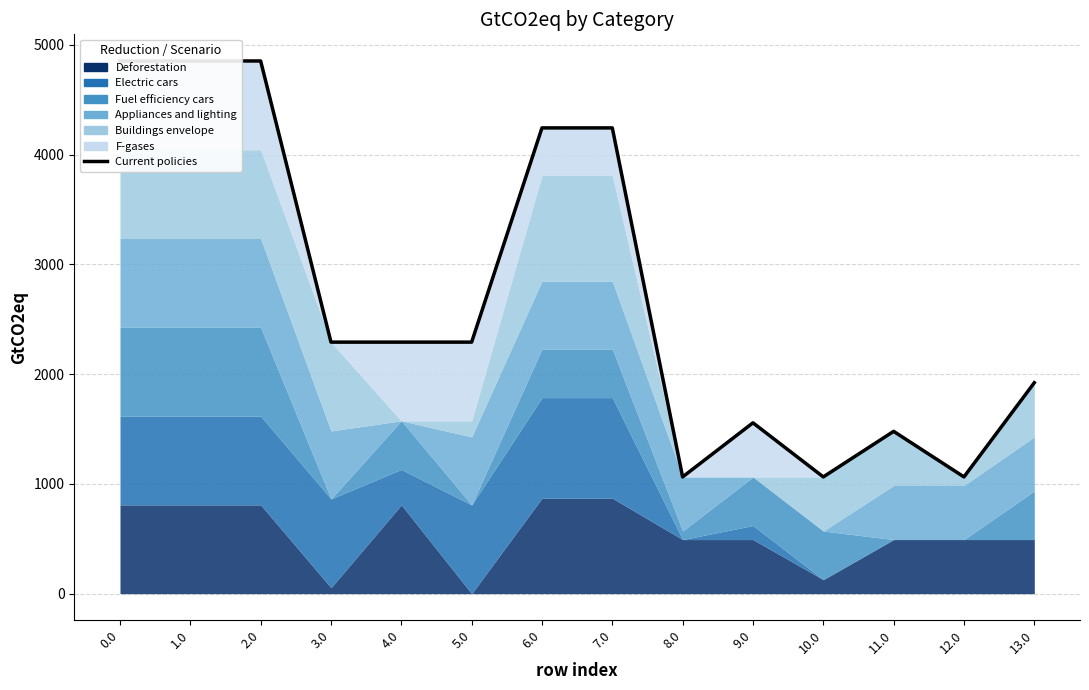

What position from the left is 11.0?

12